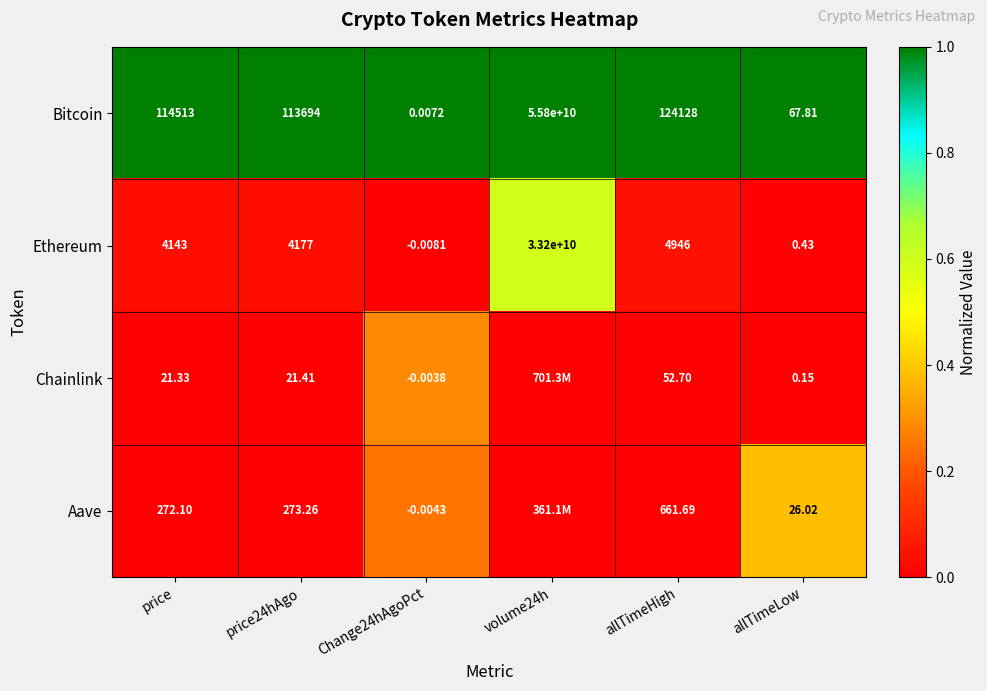

At how many categories does at least one series exceed 0?

6